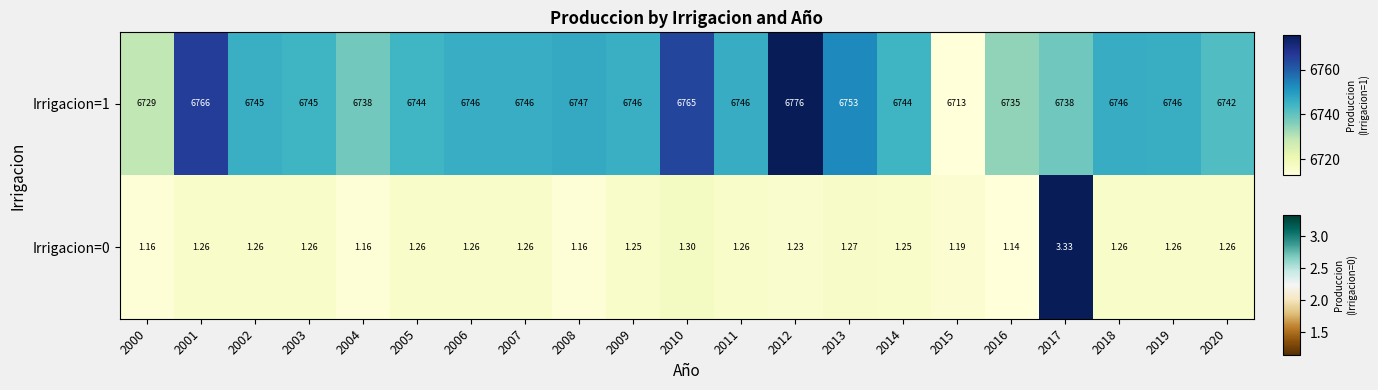

What is the difference between the highest and lowest values at 2010?

6763.7